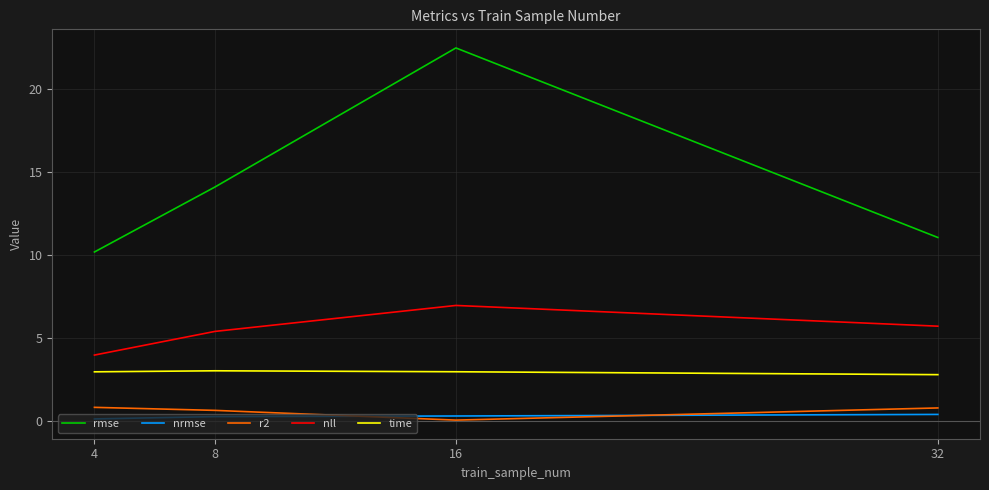

Does the chart have visible grid lines?

Yes